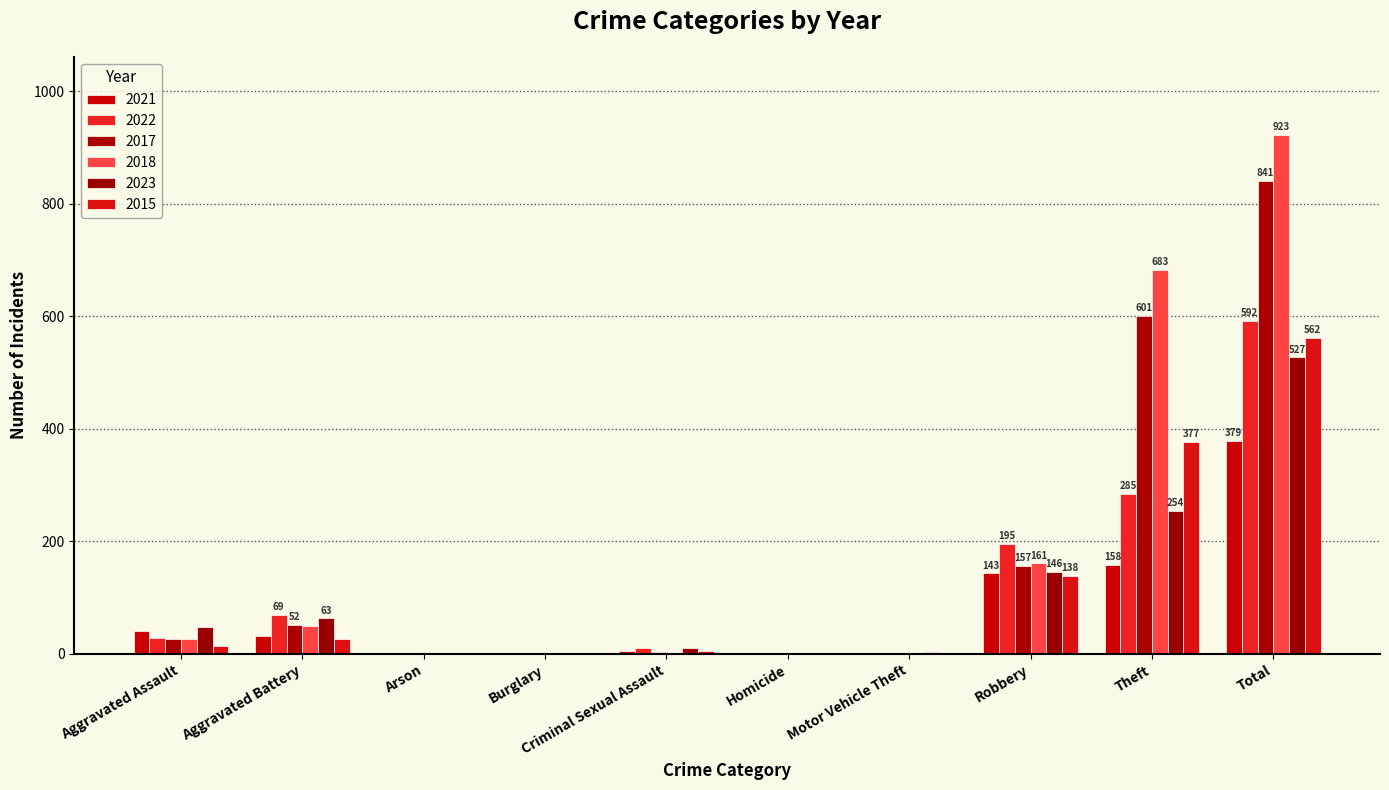

How many groups of bars are there?

10